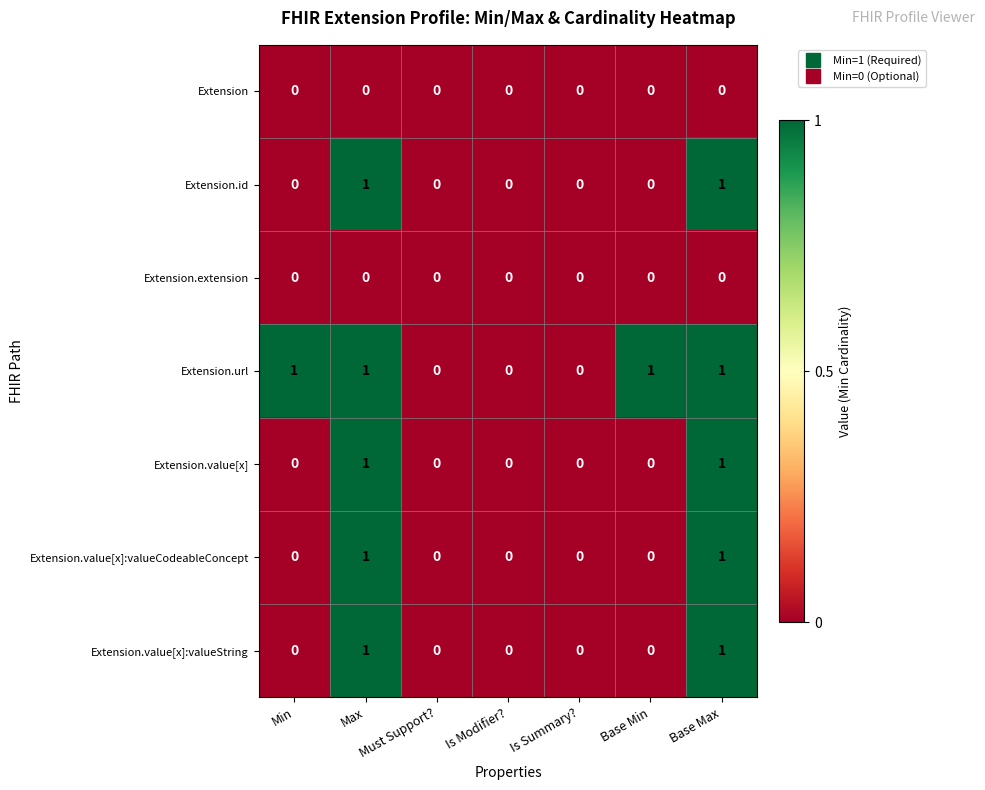

The value of Extension.value[x] at Must Support? is 1. True or false?

False